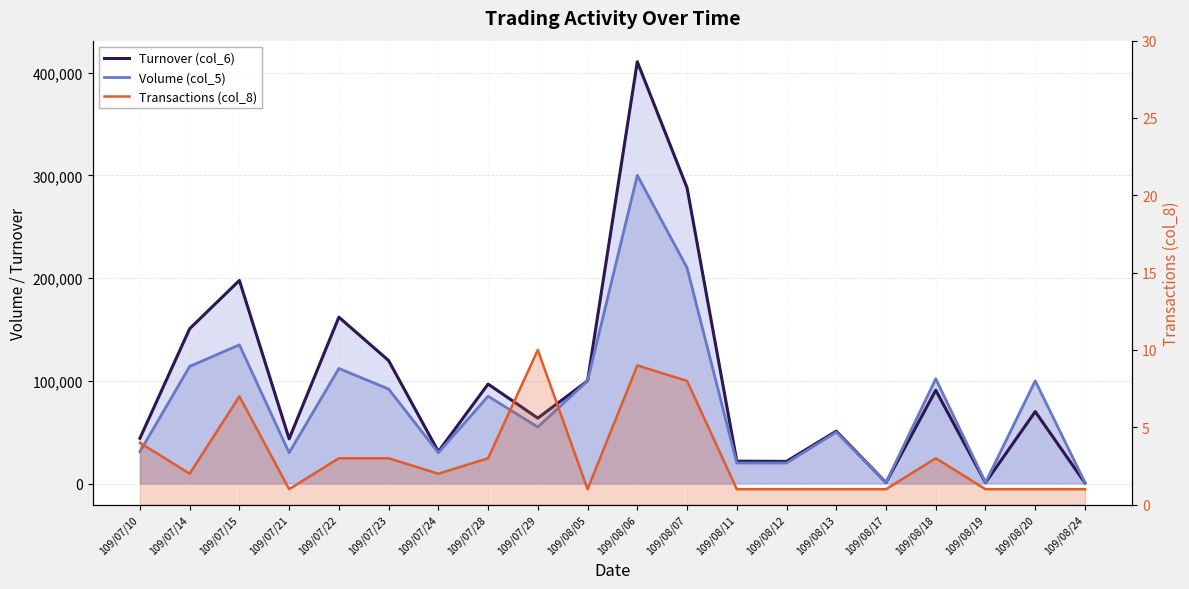

Between 109/08/17 and 109/08/07, which is larger?

109/08/07